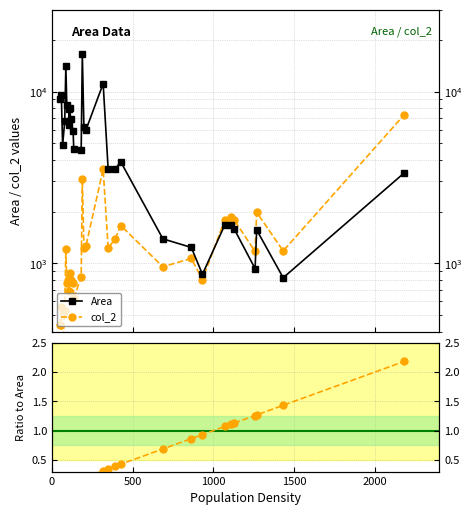

In Area, how many points are higher than both neighbors (excluding endpoints)?

8